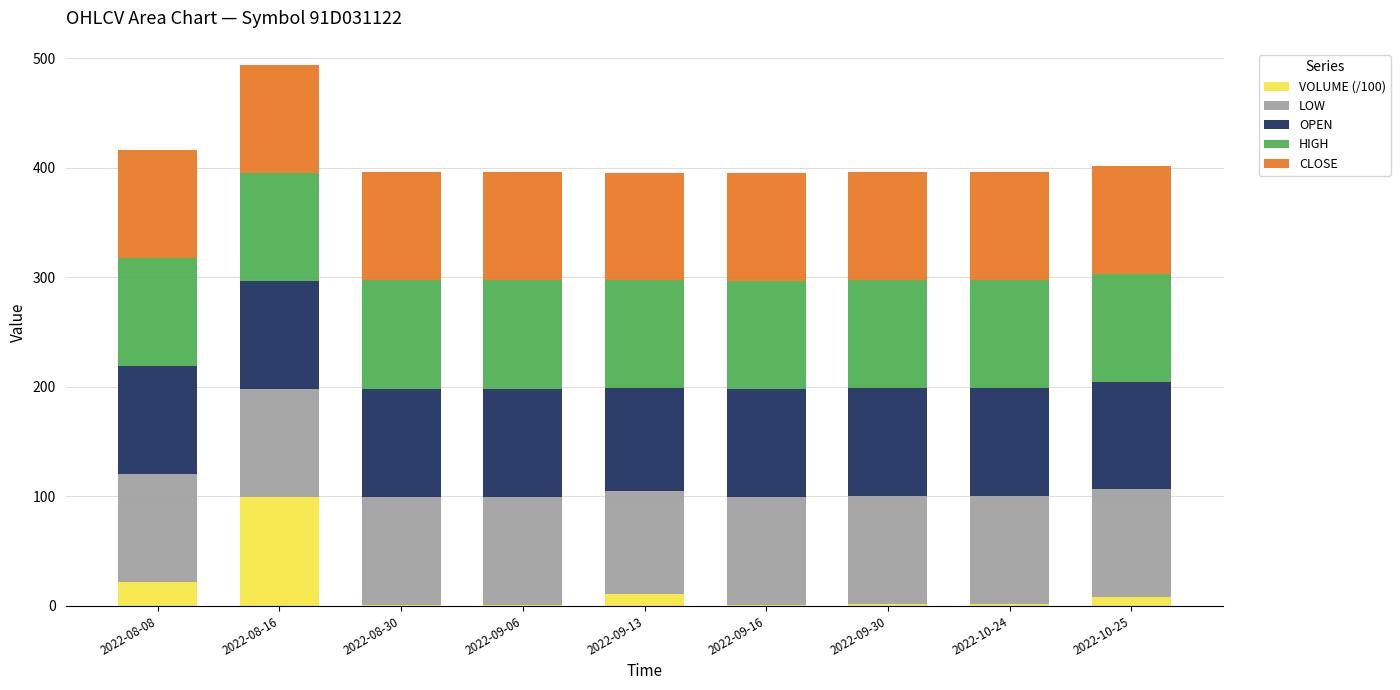

What is the sum of all VOLUME (/100) values?

147.0